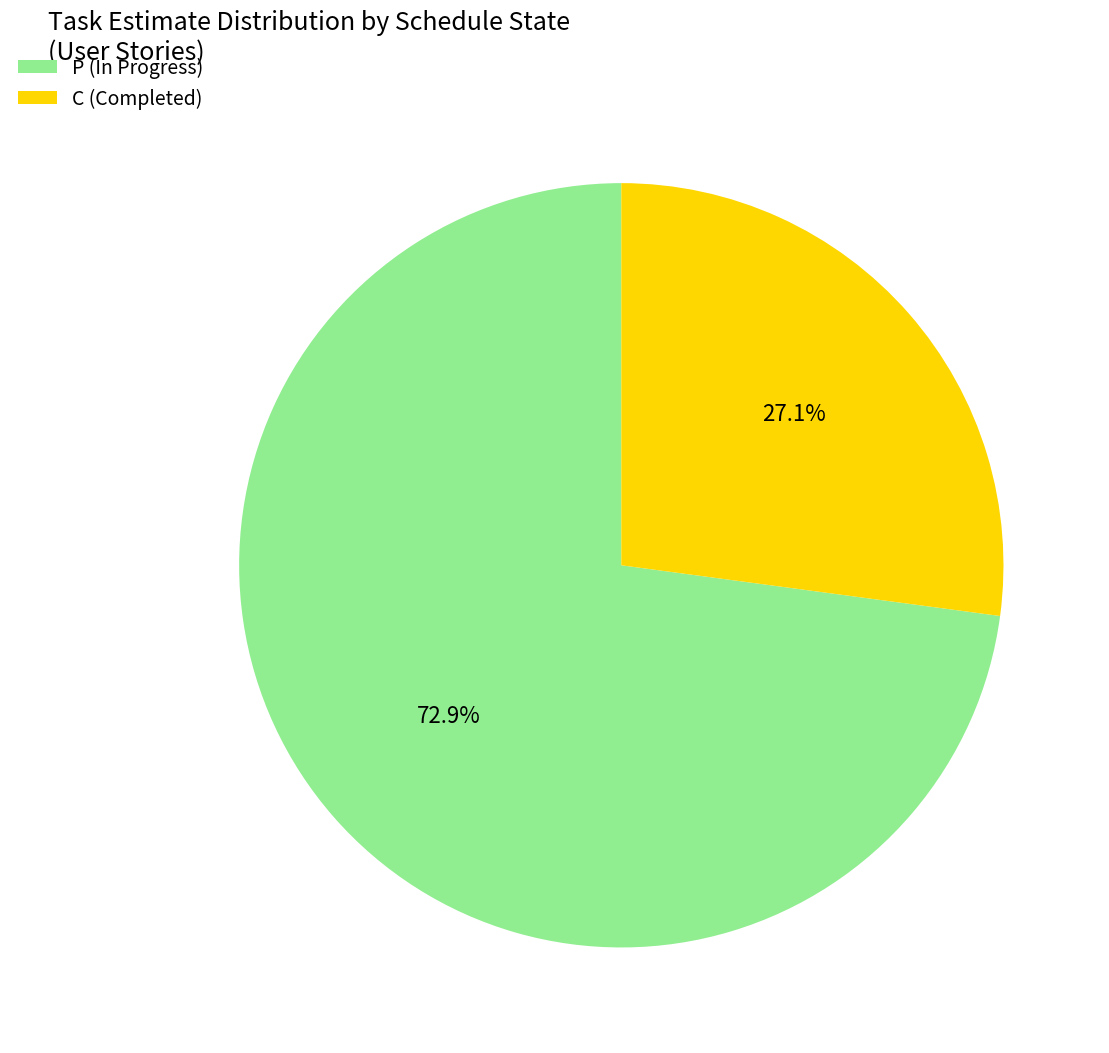

Rank the categories by value from highest to lowest.

P (In Progress), C (Completed)